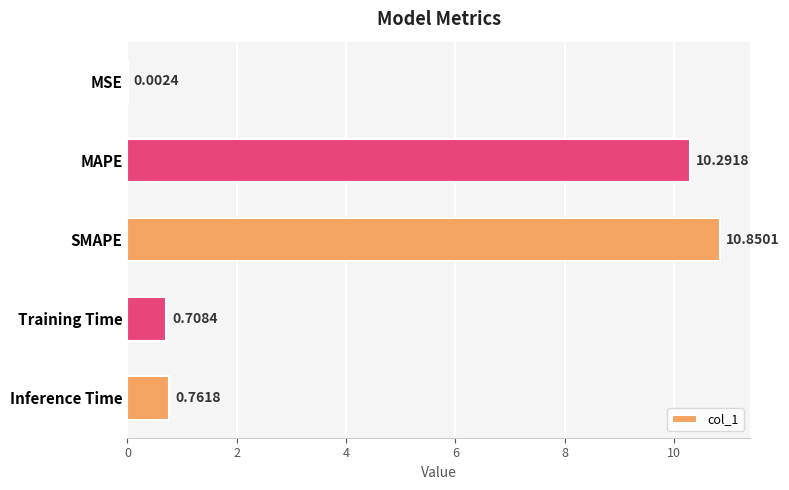

What is the sum of all values?

22.6